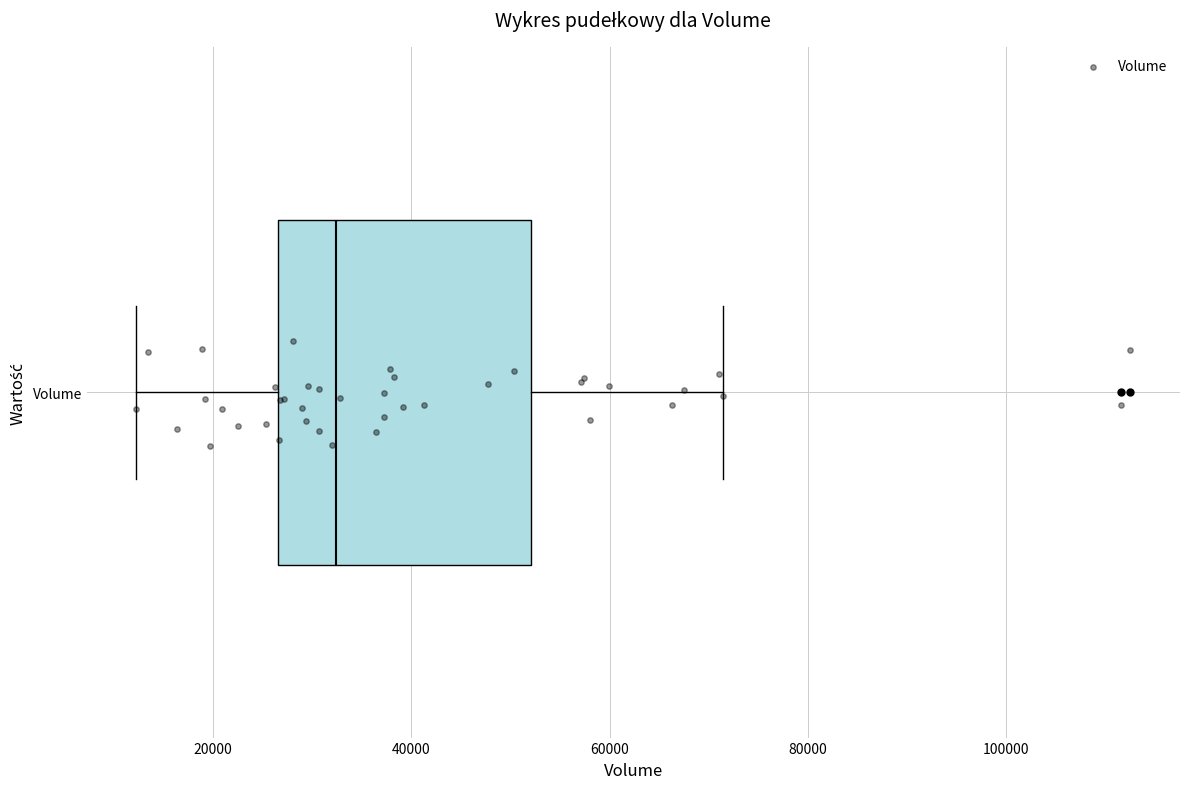

Where does the left whisker of the box for Volume end on the x-axis? The values are not printed on the chart, so give them approximately, as read against the axis.

12000